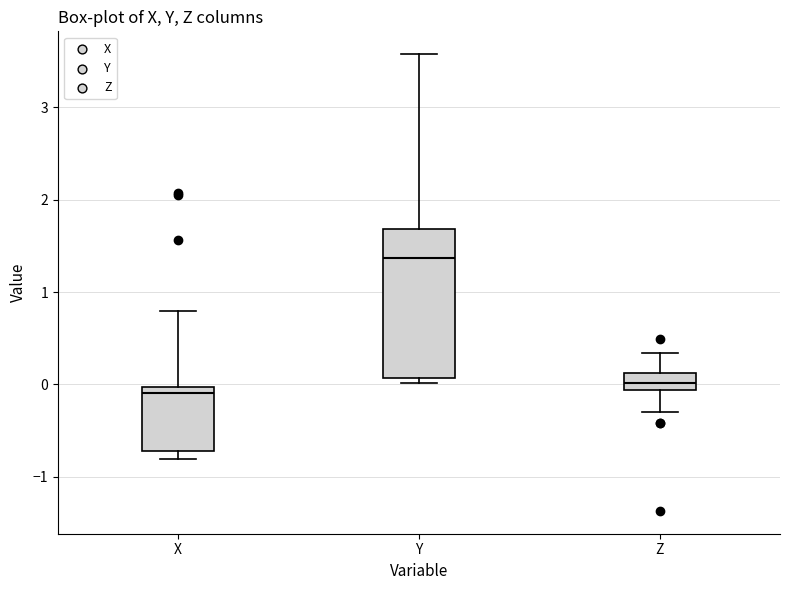

Which box is the tallest, from its lower edge to its upper edge?

Y